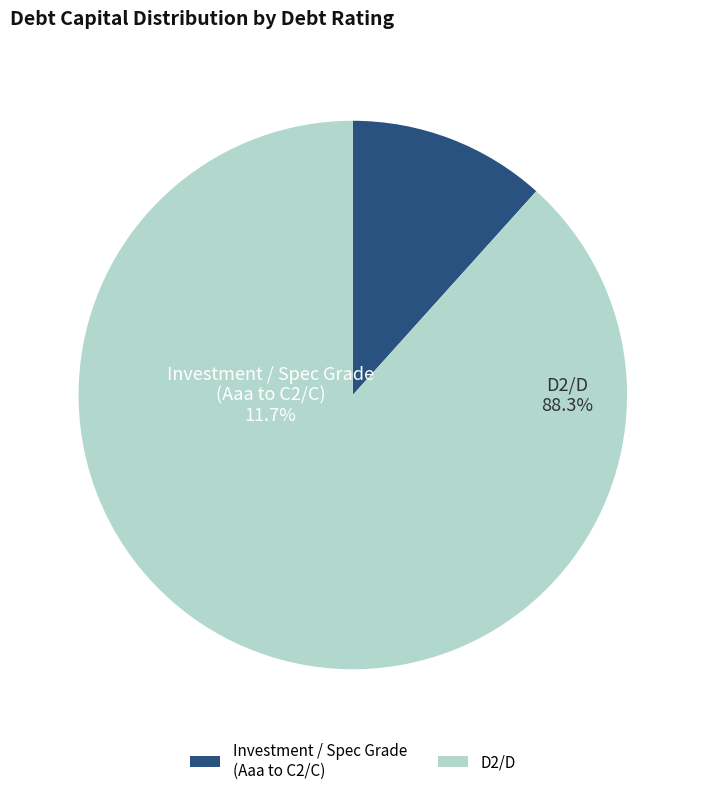

Is there a majority slice in this chart?

Yes